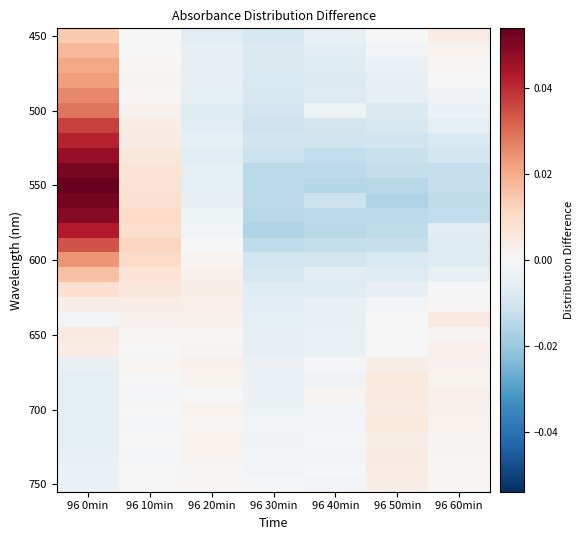

Between 96 40min and 96 60min, which is larger?

96 60min